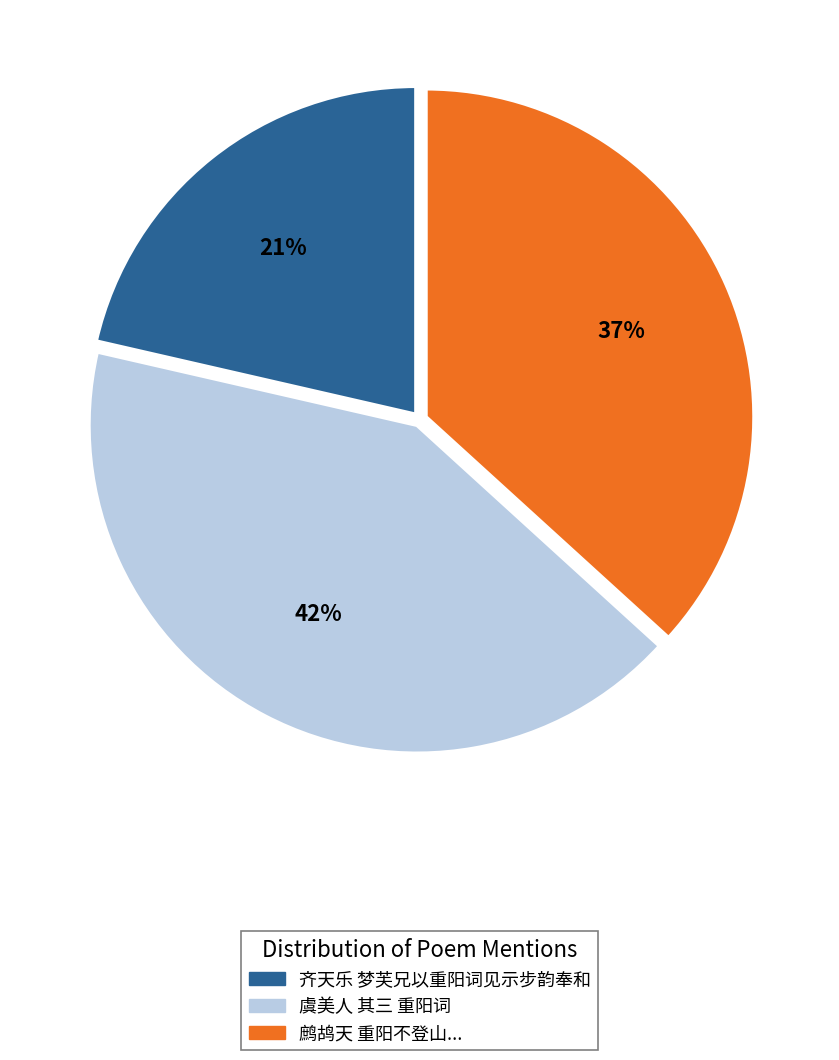

Is there a majority slice in this chart?

No